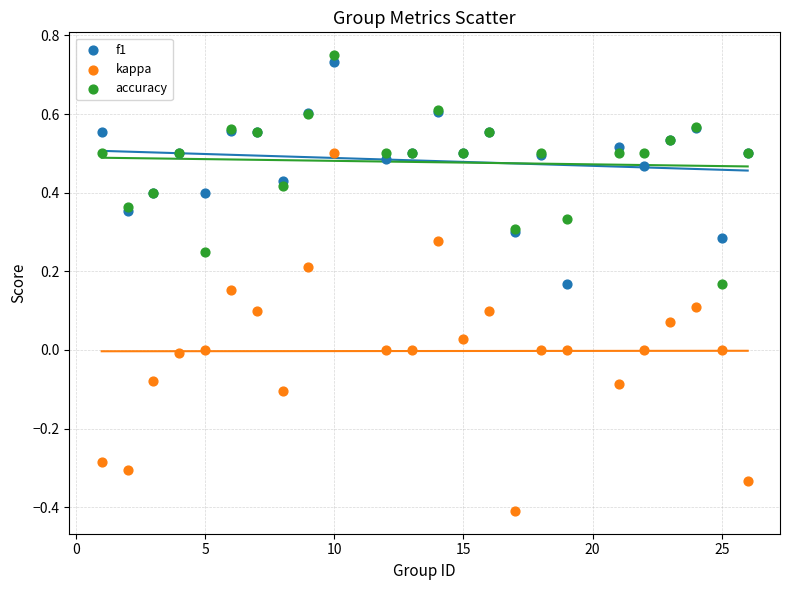

Which series reaches the minimum Y coordinate?

kappa